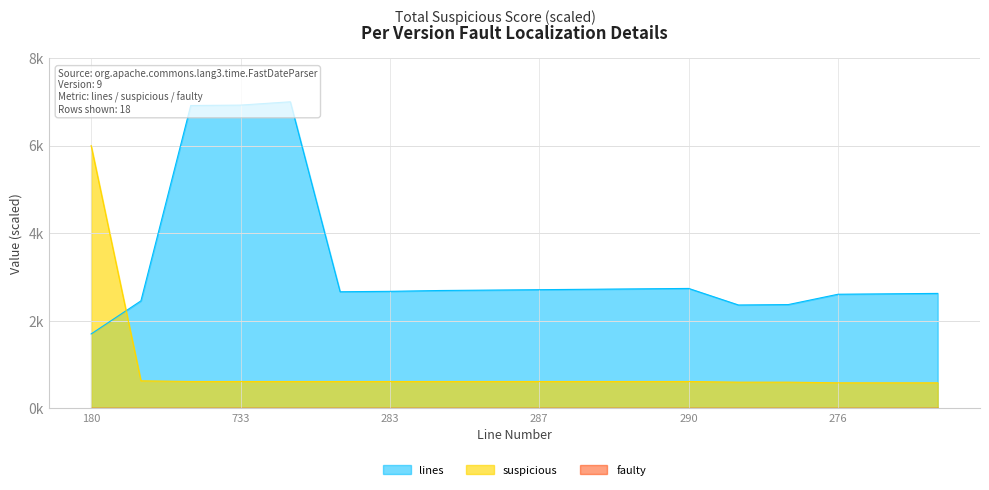

Which series ends up on top after the final intersection of lines and suspicious?

lines